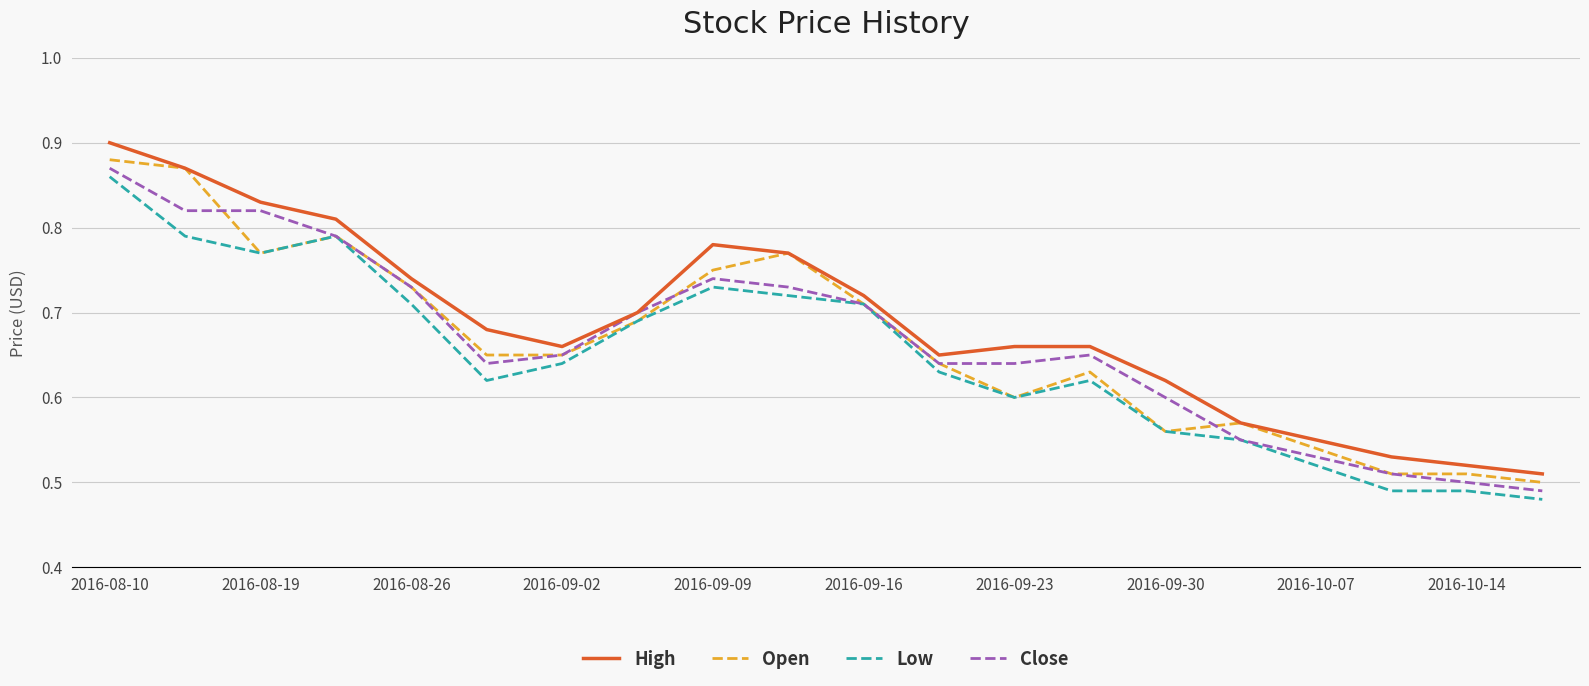

How many Low values are between 0 and 1?

20